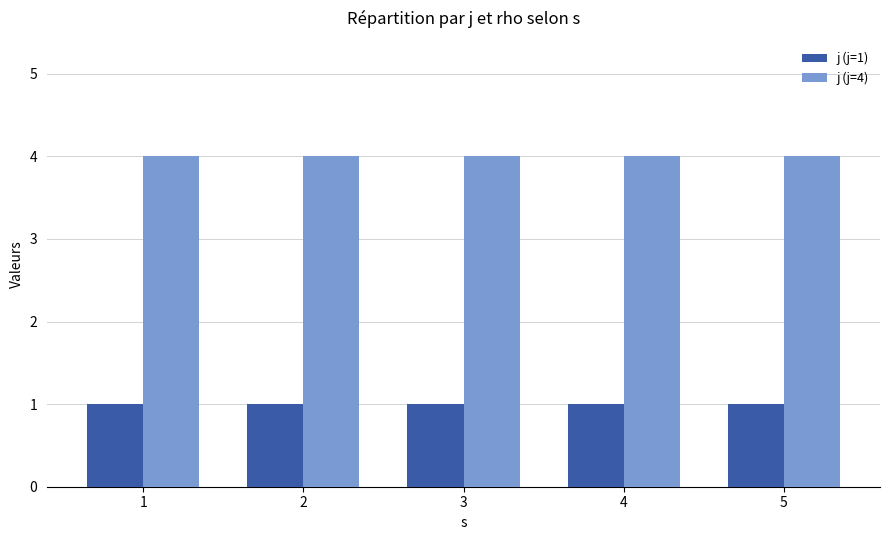

At 4, list the series in order from smallest to largest.

j (j=1), j (j=4)